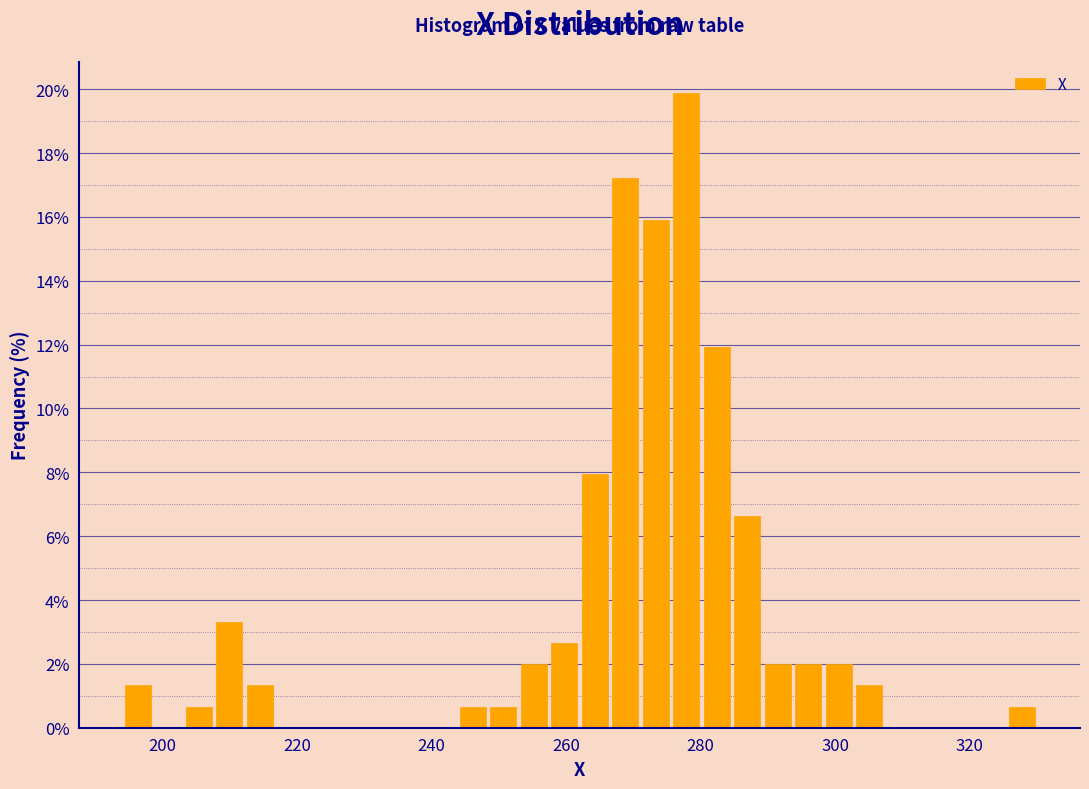

Around what value on the x-axis is the tallest bar? Give the approximate position of its centre, as read against the axis.

278